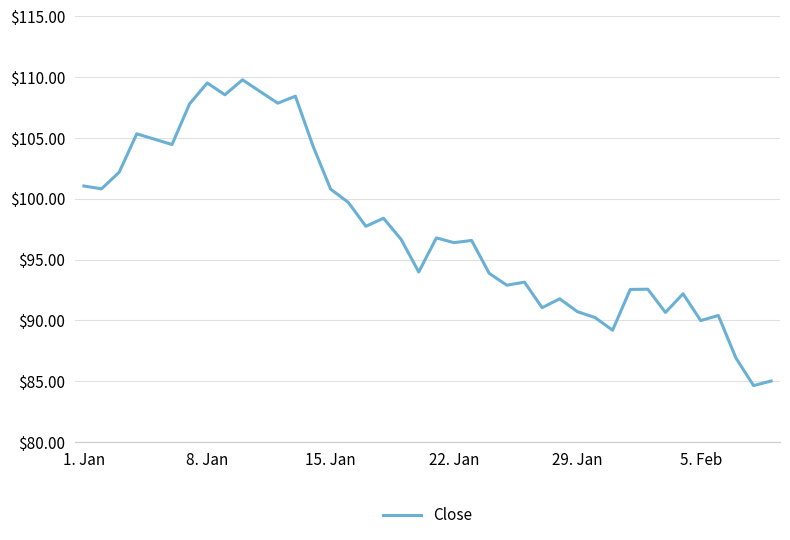

What is the minimum value shown in the chart?

84.6